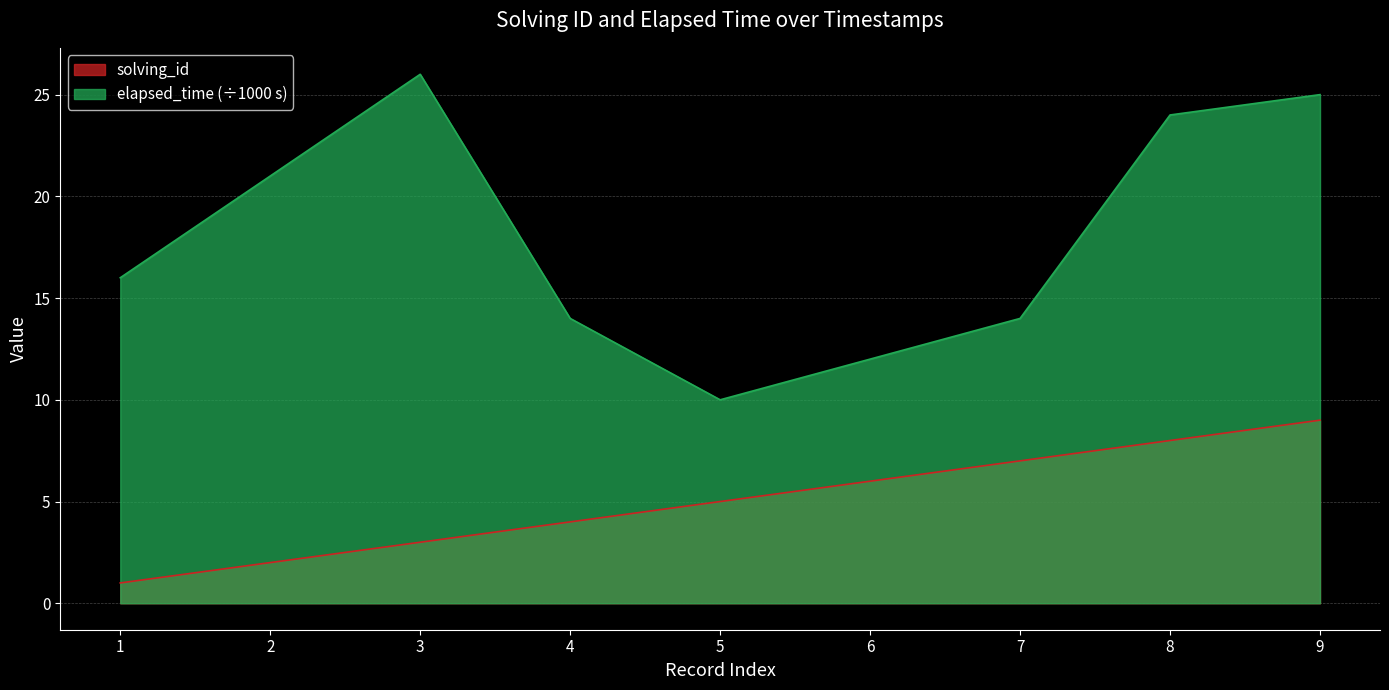

Which category has the lowest value in the solving_id series?

1